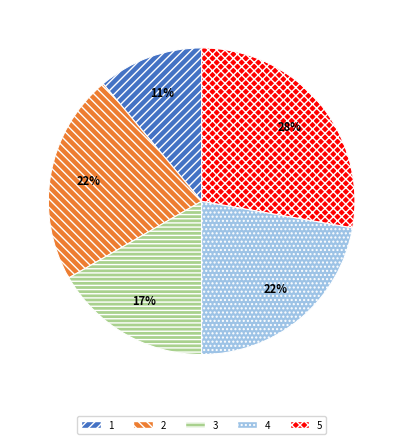

To the nearest percent, what is the difference between the 5 and 4 slice percentages?

6%